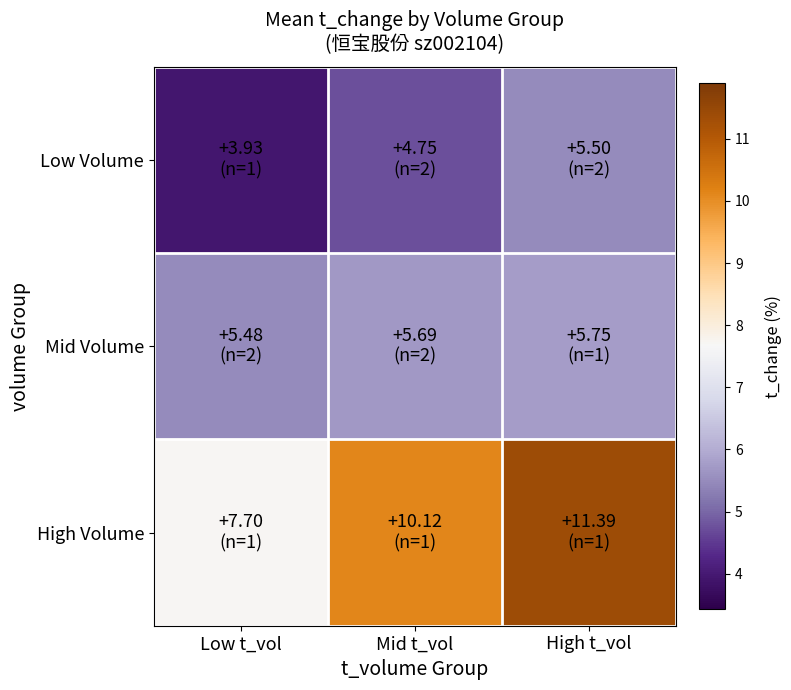

Reading right to left, list all the values displayed in this chart.

Low Volume: High t_vol=5.5	Mid t_vol=4.8	Low t_vol=3.9
Mid Volume: High t_vol=5.8	Mid t_vol=5.7	Low t_vol=5.5
High Volume: High t_vol=11.4	Mid t_vol=10.1	Low t_vol=7.7